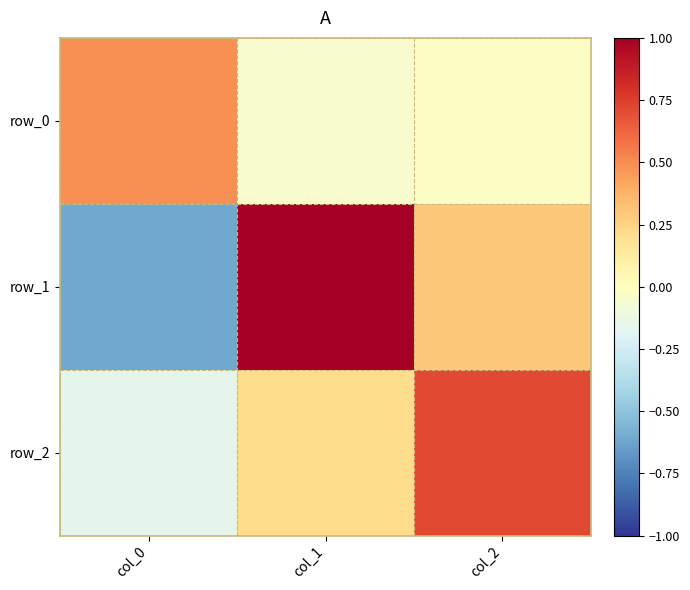

How many categories are shown in the chart?

3